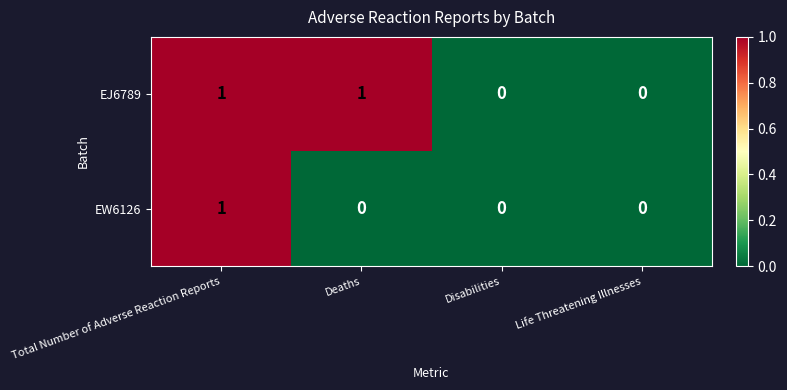

At which category is the sum across all series the highest?

Total Number of Adverse Reaction Reports